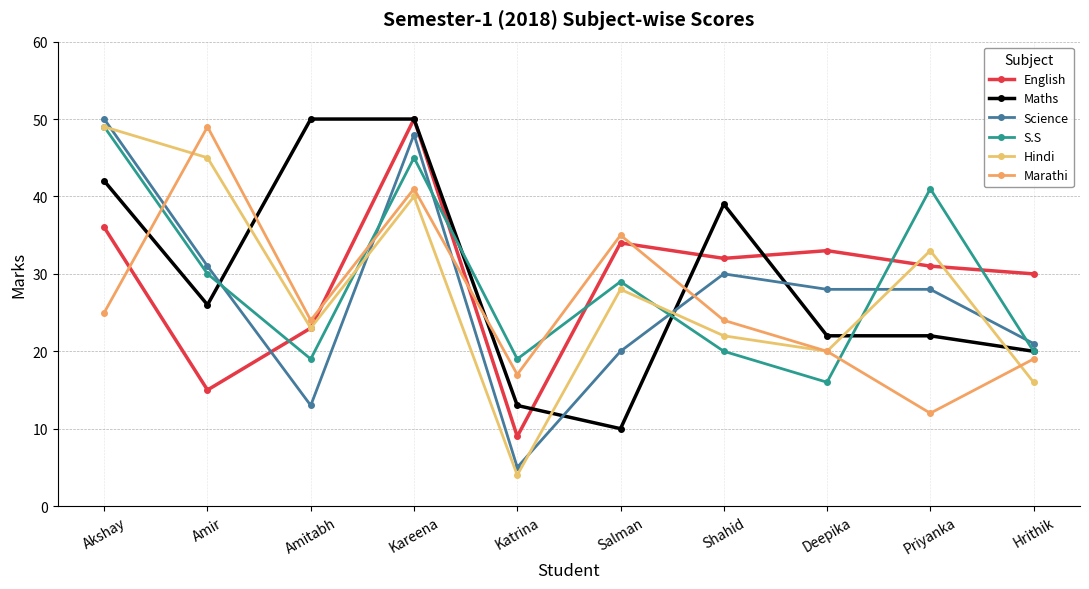

How many intersections are there between Science and Marathi?

4